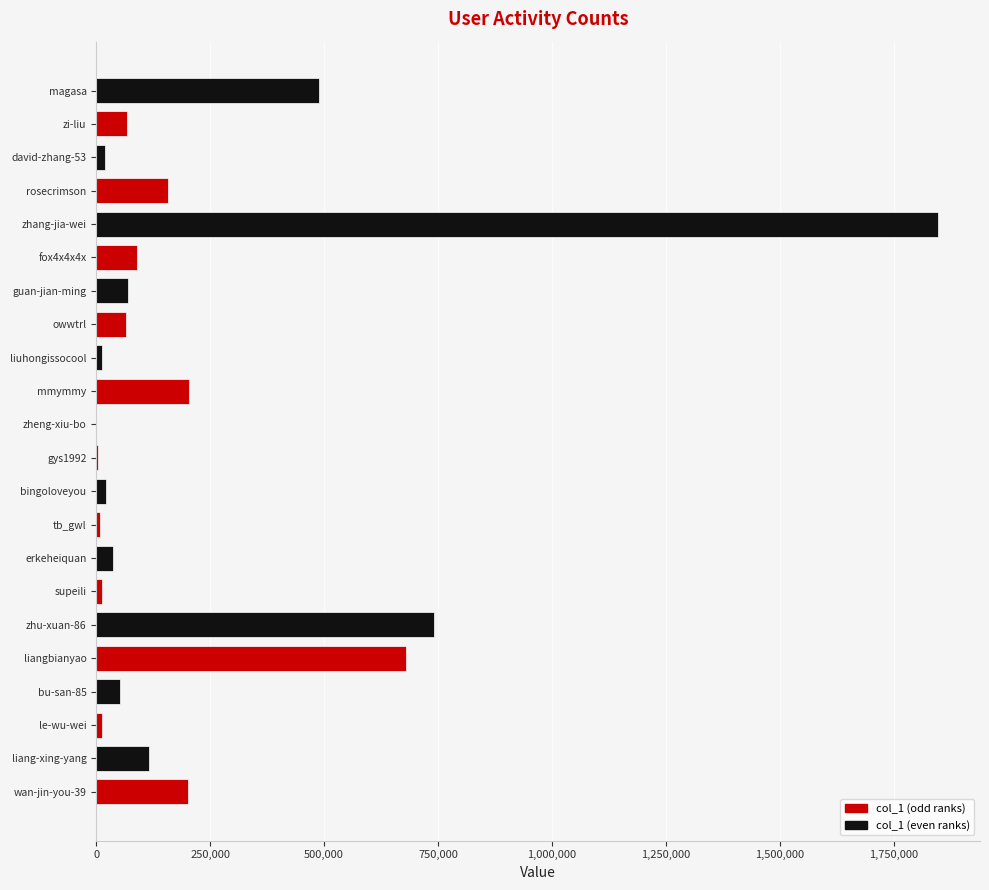

Which has a higher value, rosecrimson or zhu-xuan-86?

zhu-xuan-86